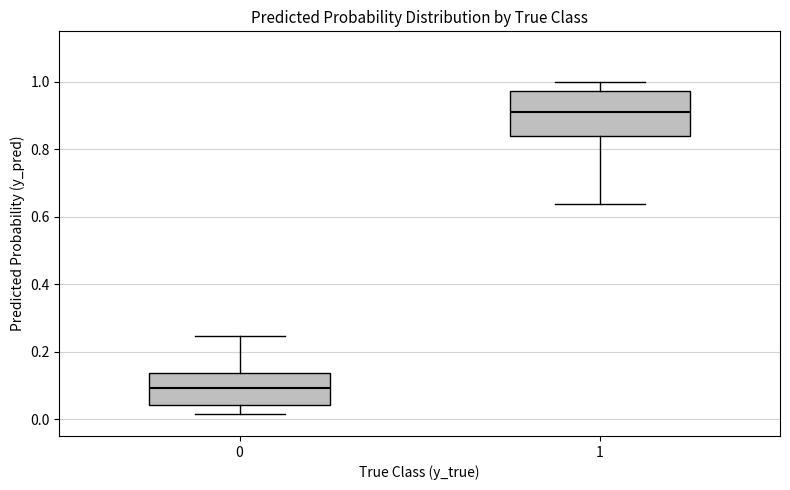

Reading left to right, transcribe this box plot: for each box, give where its median line is, the range the box spans, and where its two whiskers end, as read against the y-axis. The values are not printed on the chart, so give them approximately, as read against the axis.

0: median 0.10, box 0.04 to 0.14, whiskers 0.02 to 0.24
1: median 0.92, box 0.84 to 0.98, whiskers 0.64 to 1.00